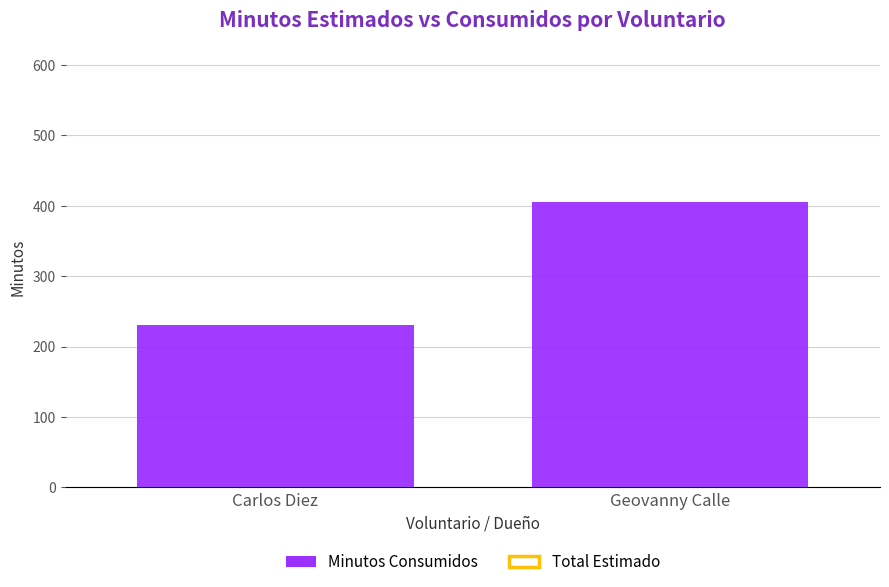

What is the difference between the maximum and minimum values?

175